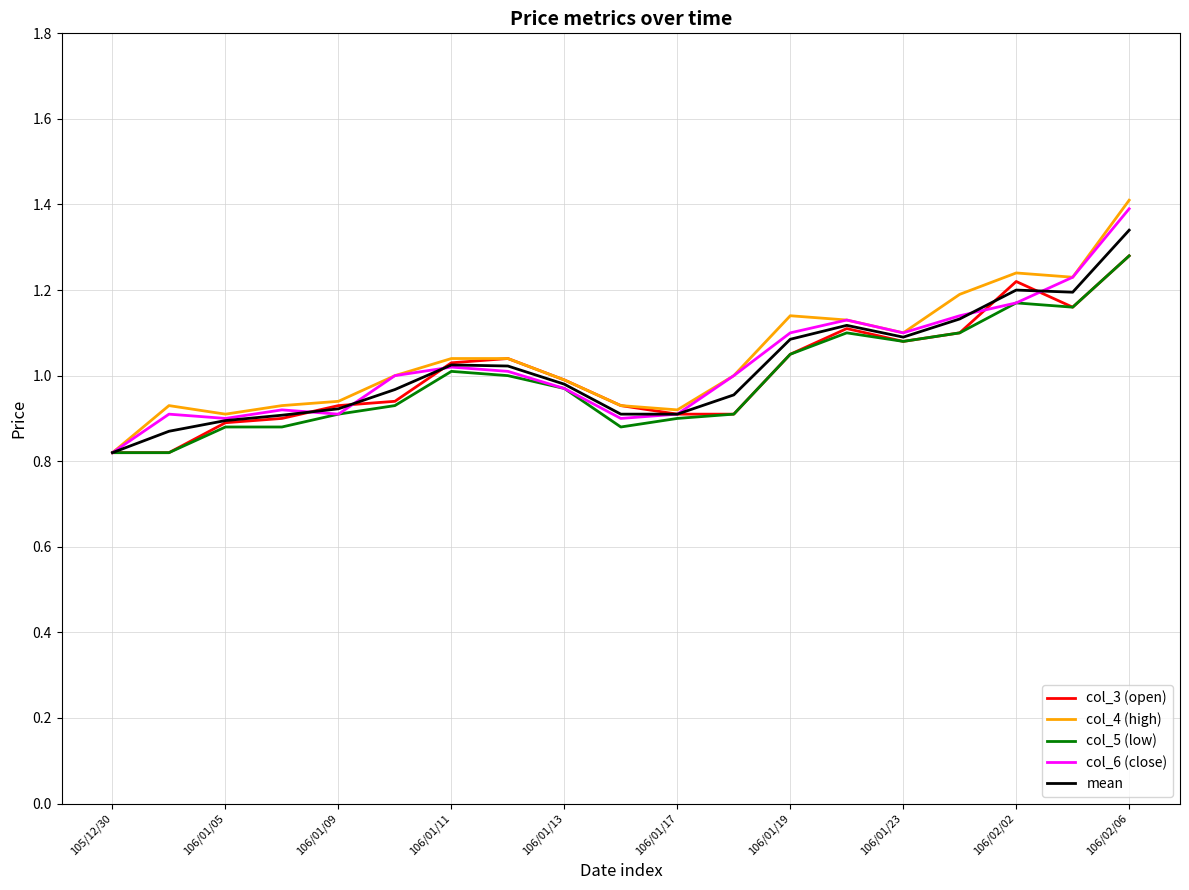

Which series has the widest spread of values?

col_4 (high)